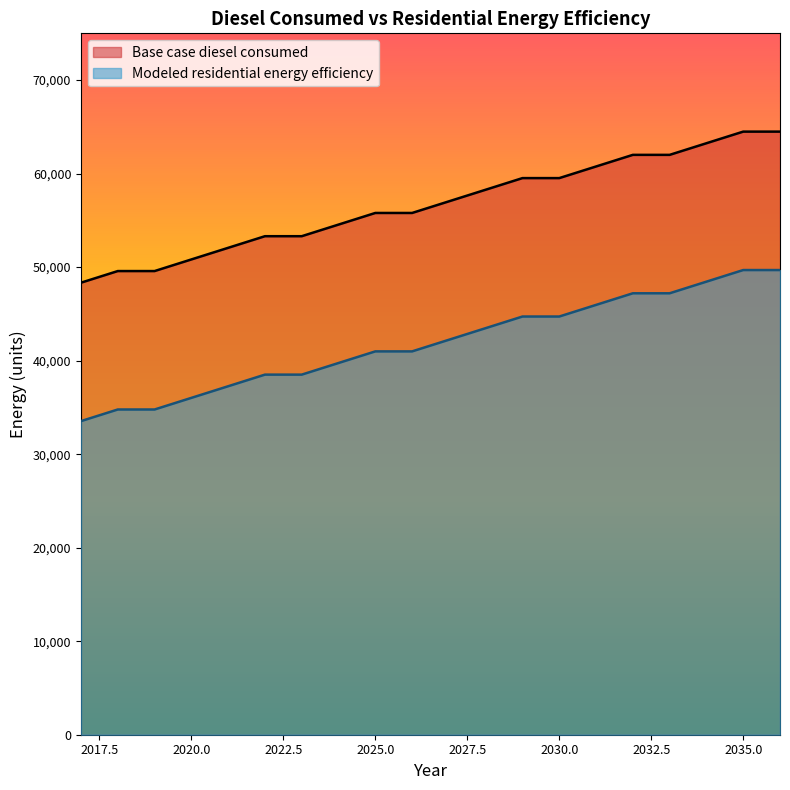

The value of Base case diesel consumed at 2018 is 49579.5. True or false?

True